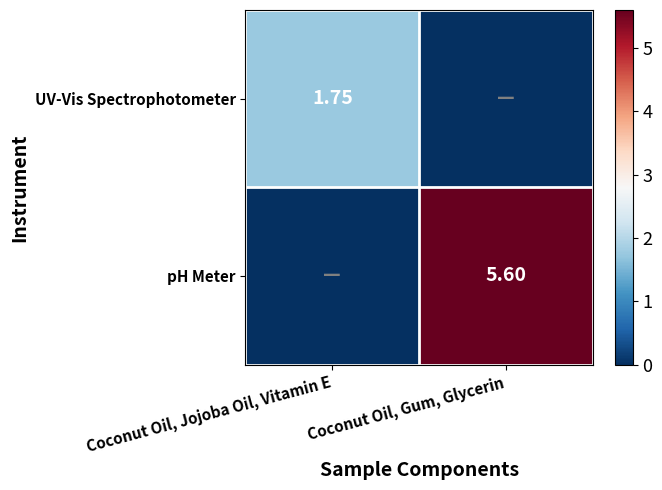

What is the greatest value displayed?

5.6